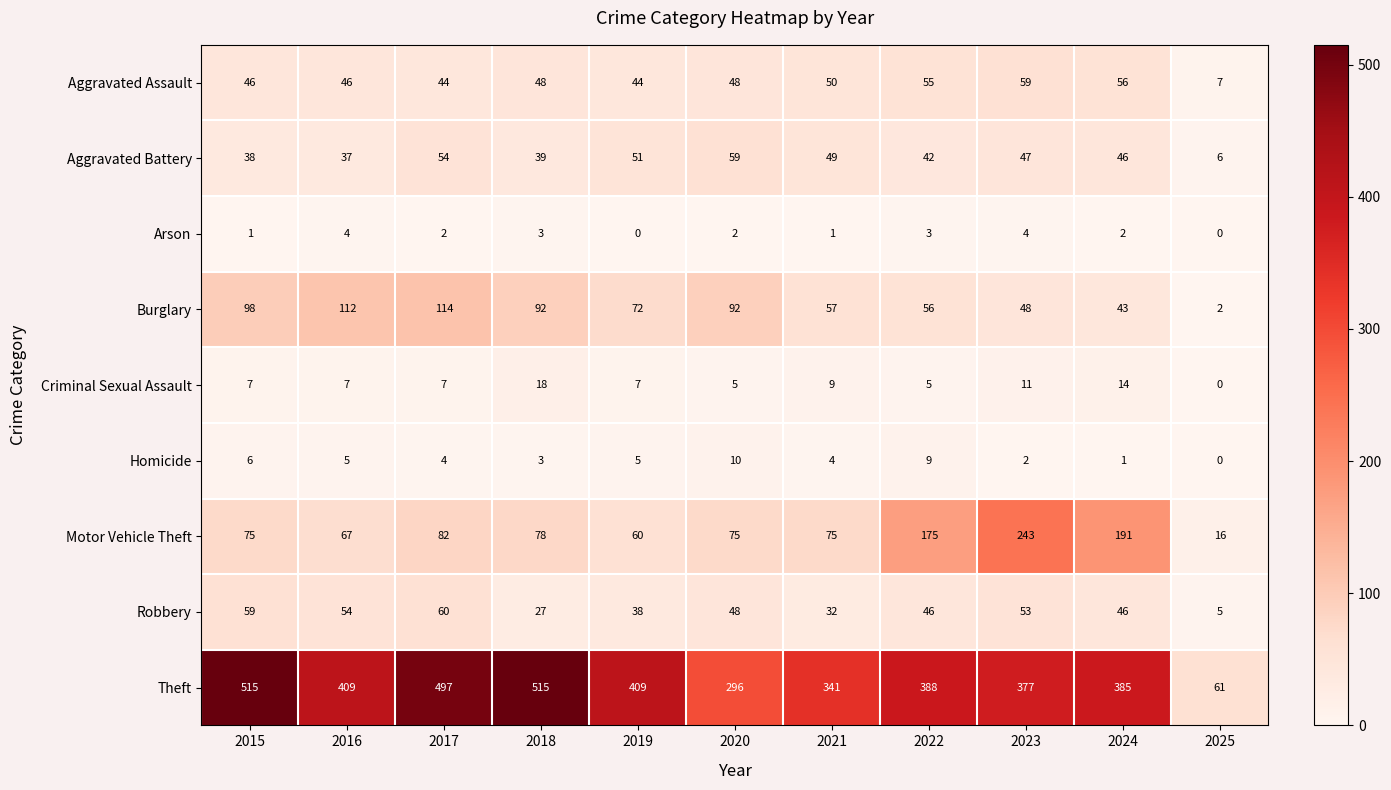

At which label does Burglary first exceed 72?

2015